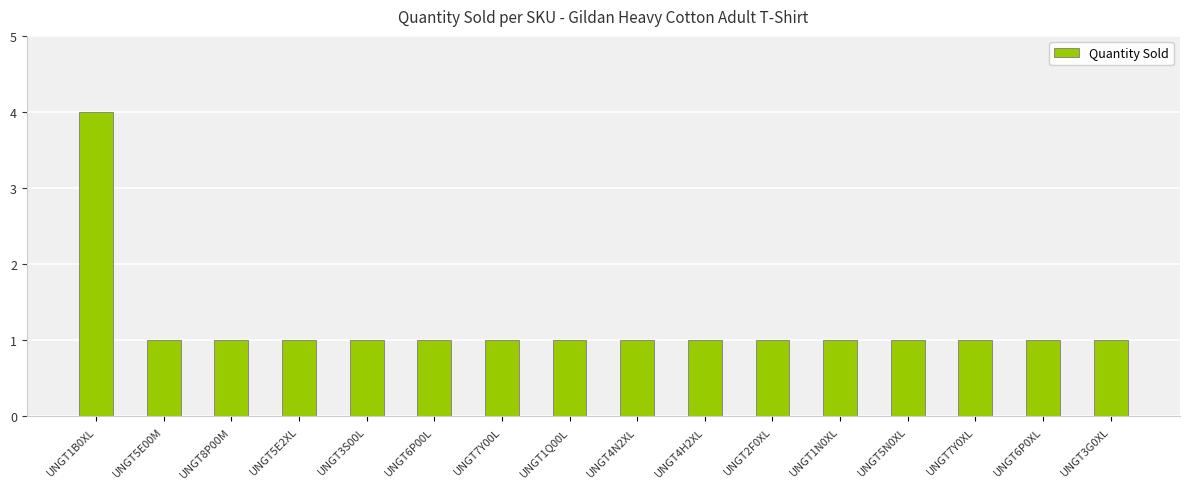

What is the sum of the values at UNGT7Y0XL and UNGT3S00L?

2